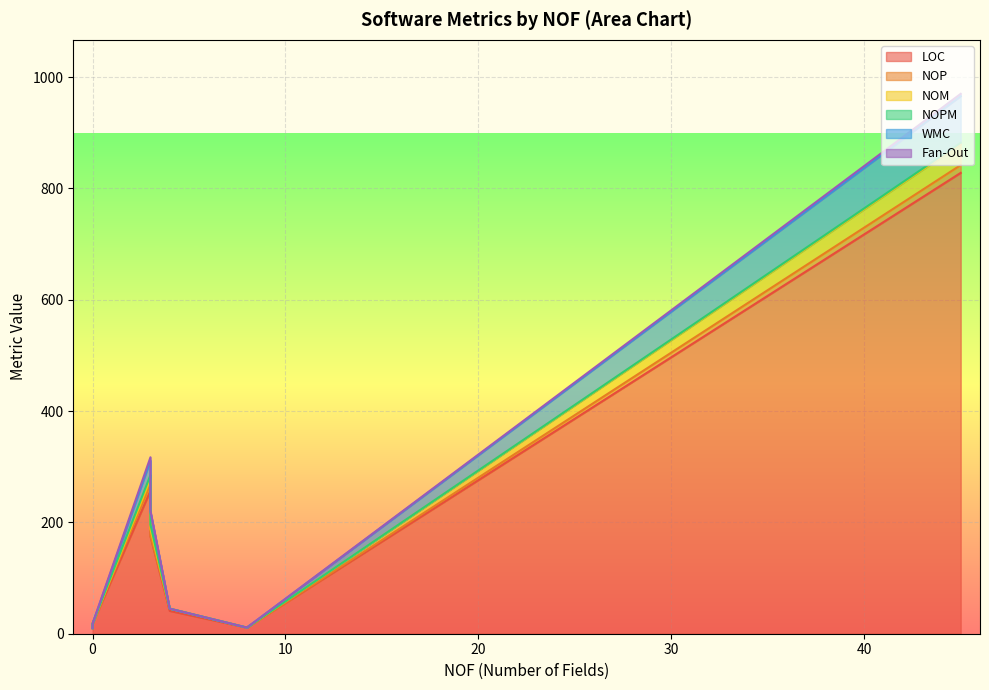

The NOP series shows 0 at 3. True or false?

False